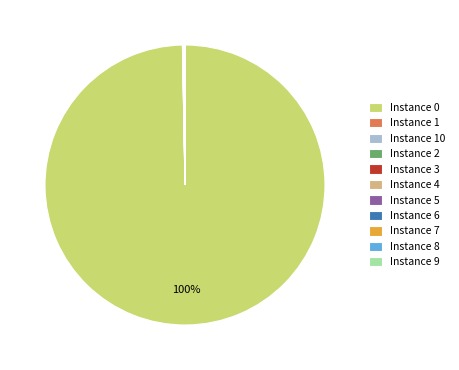

Which category has the biggest portion of the pie?

Instance 0